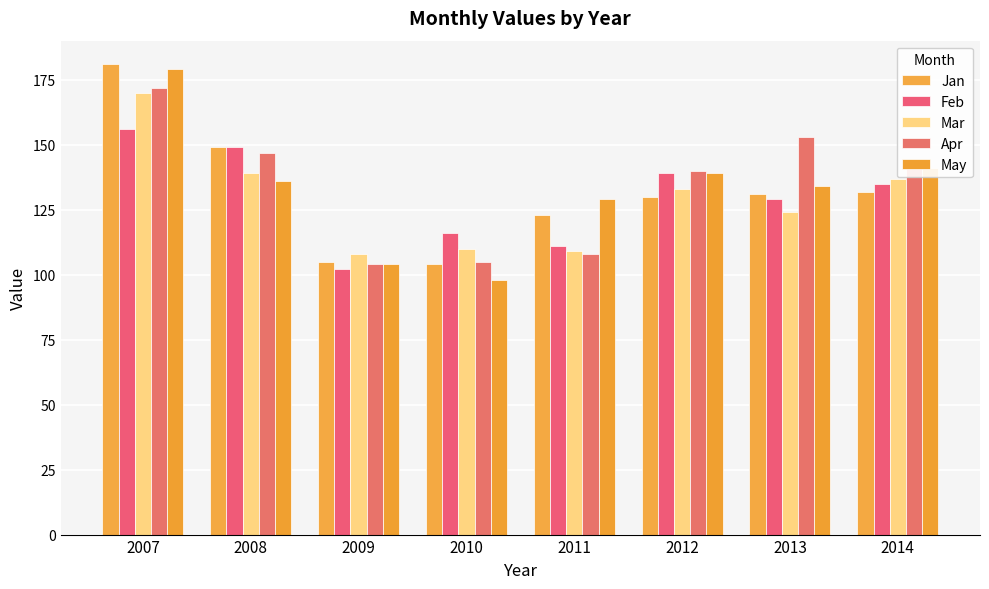

Are the bars horizontal?

No